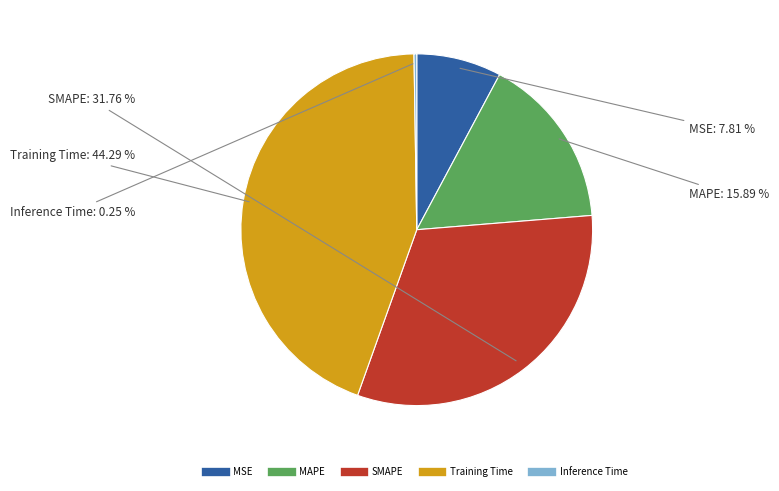

Is there any slice that represents more than half of the pie?

No